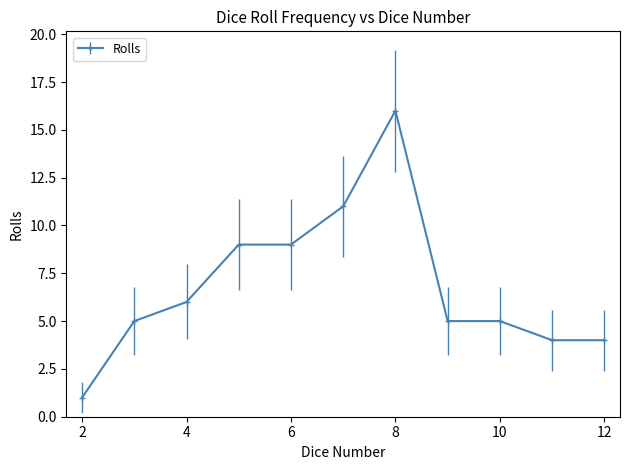

What is the greatest value displayed?

16